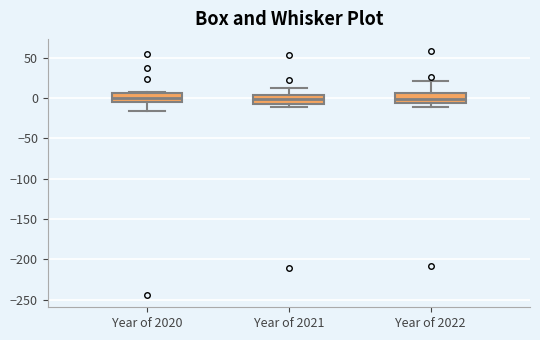

Reading left to right, read every box against the y-axis: the position of its median line, the range the box covers, and the ends of its whiskers. The values are not printed on the chart, so give them approximately, as read against the axis.

Year of 2020: median 0, box -5 to 5, whiskers -15 to 10
Year of 2021: median 0, box -10 to 5, whiskers -10 (just below the box's lower edge) to 10
Year of 2022: median 0, box -5 to 5, whiskers -10 to 20